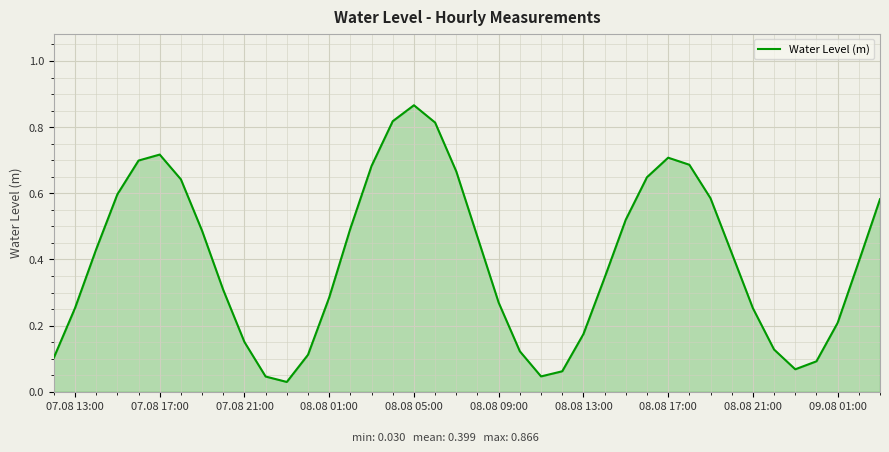

True or false: the data shows 0.1 at 08.08 13:00.

False